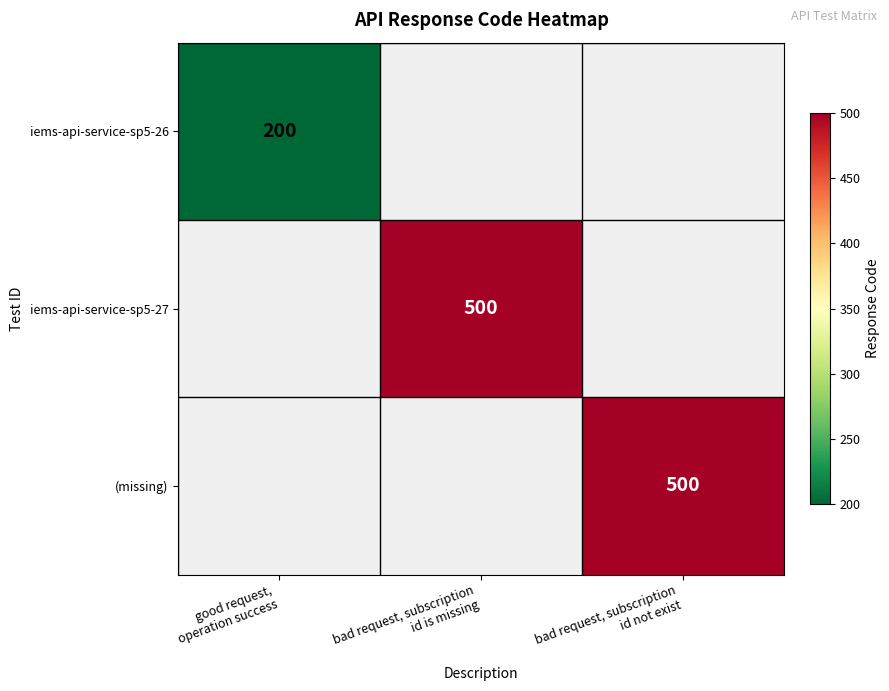

What value does the iems-api-service-sp5-26 series have at good request, operation success?

200.0